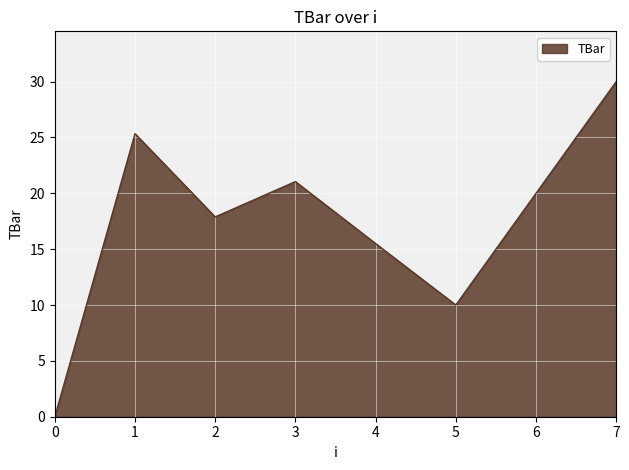

Rank the categories by value from highest to lowest.

7, 1, 3, 6, 2, 4, 5, 0